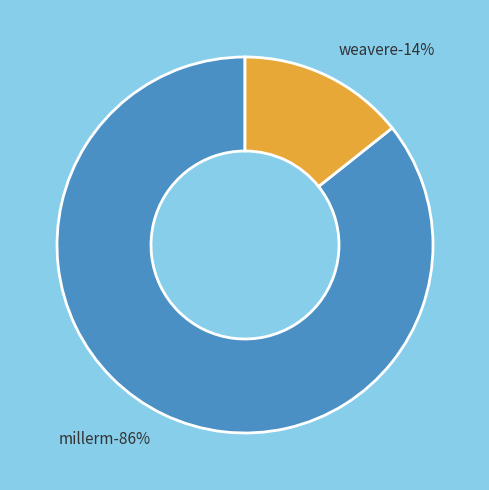

How much of the chart is everything except millerm?

14.3%